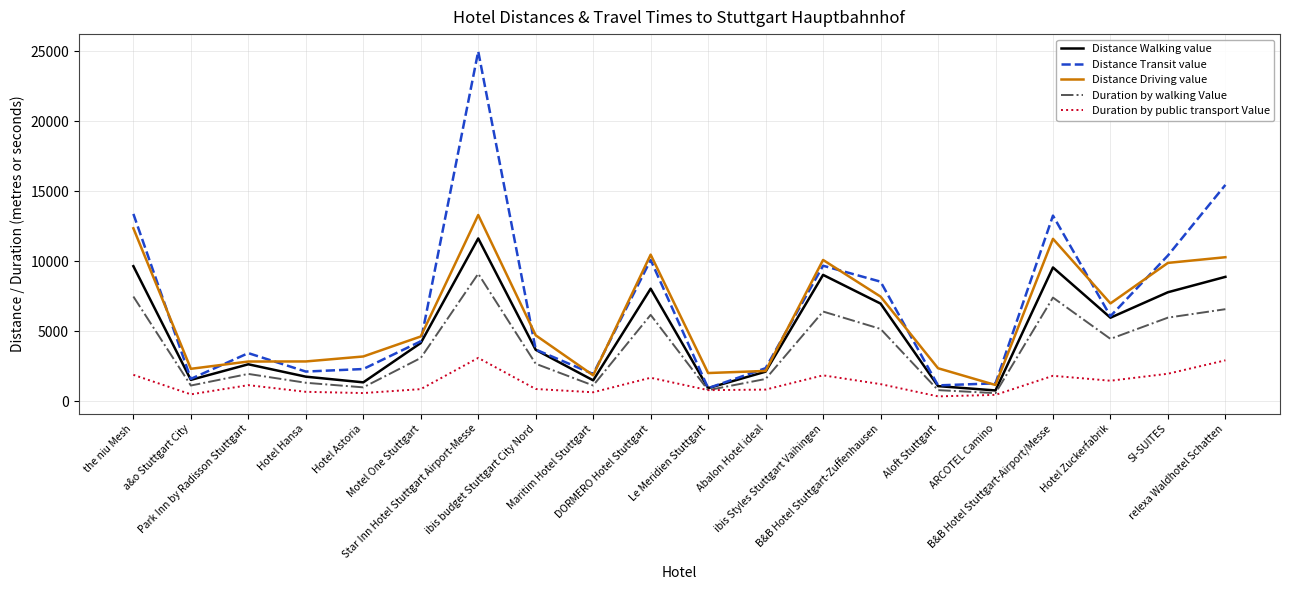

Which series has the widest spread of values?

Distance Transit value